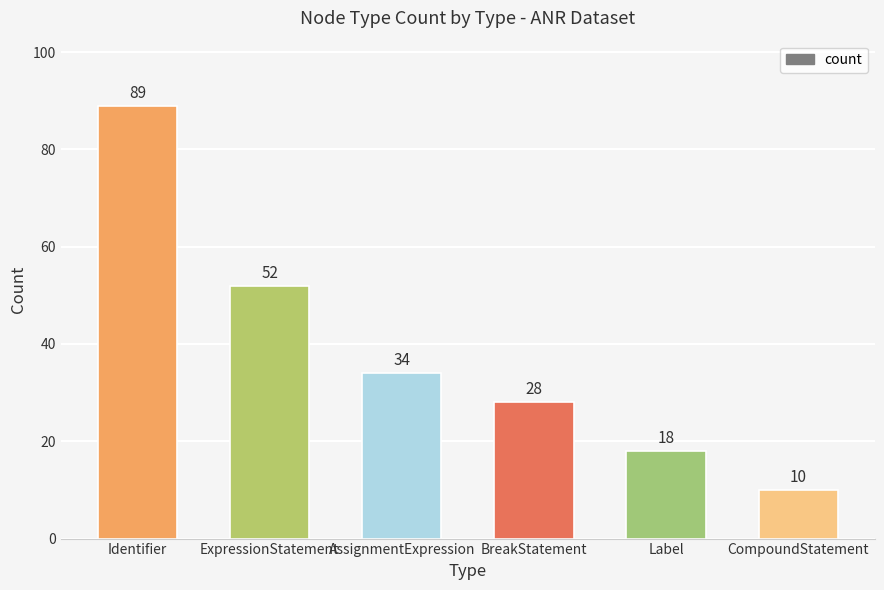

The chart shows a value of 52 at ExpressionStatement. True or false?

True